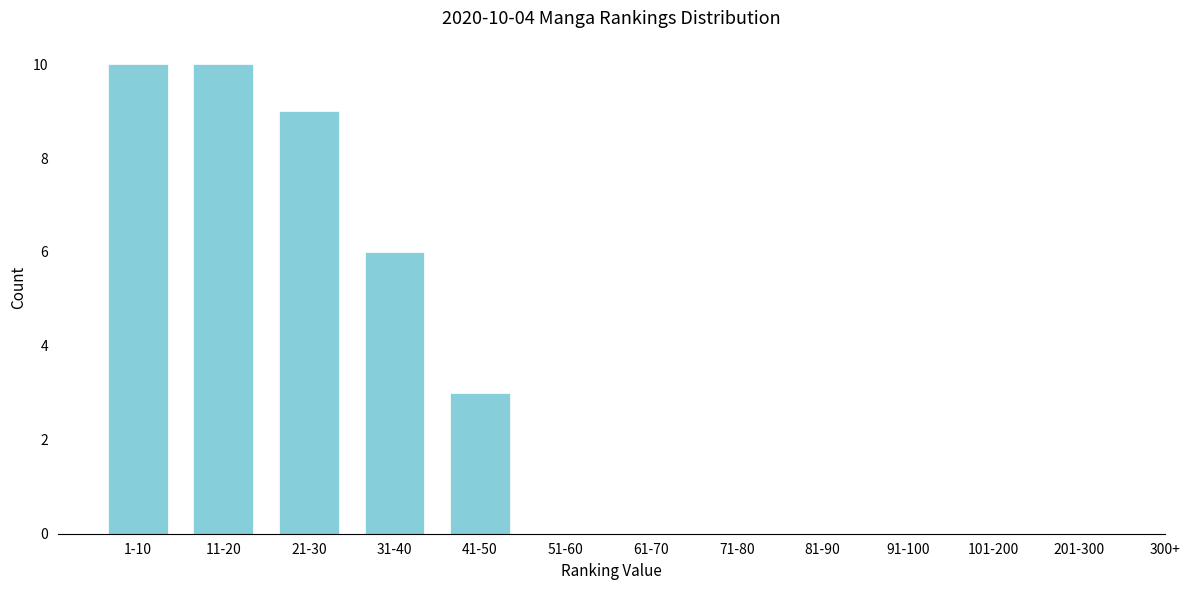

Reading left to right, what are all the values shown in this chart?

1-10=10	11-20=10	21-30=9	31-40=6	41-50=3	51-60=0	61-70=0	71-80=0	81-90=0	91-100=0	101-200=0	201-300=0